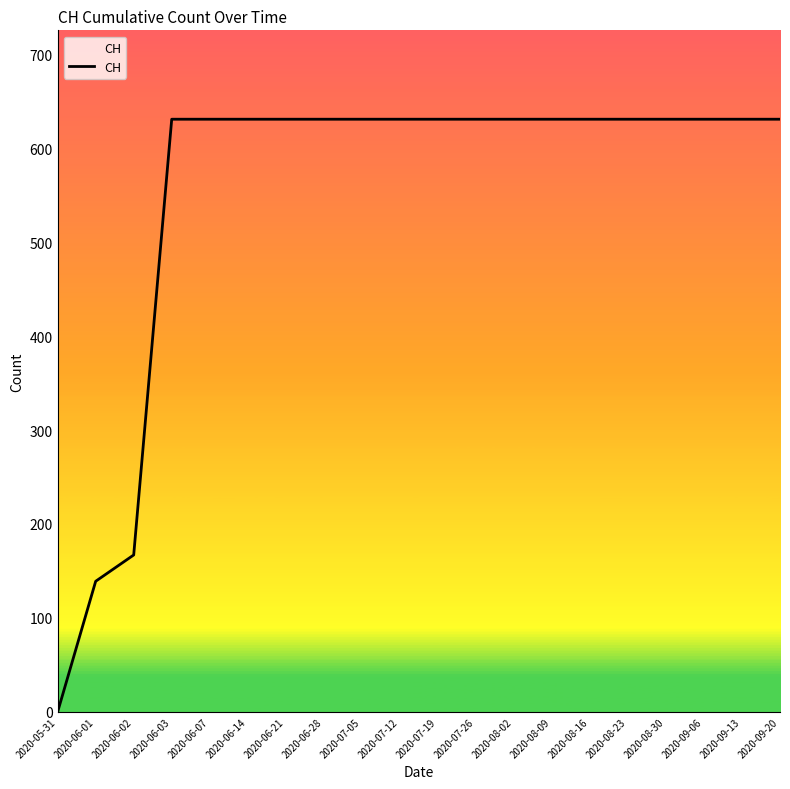

What is the change in value from 2020-06-01 to 2020-07-05?

+492